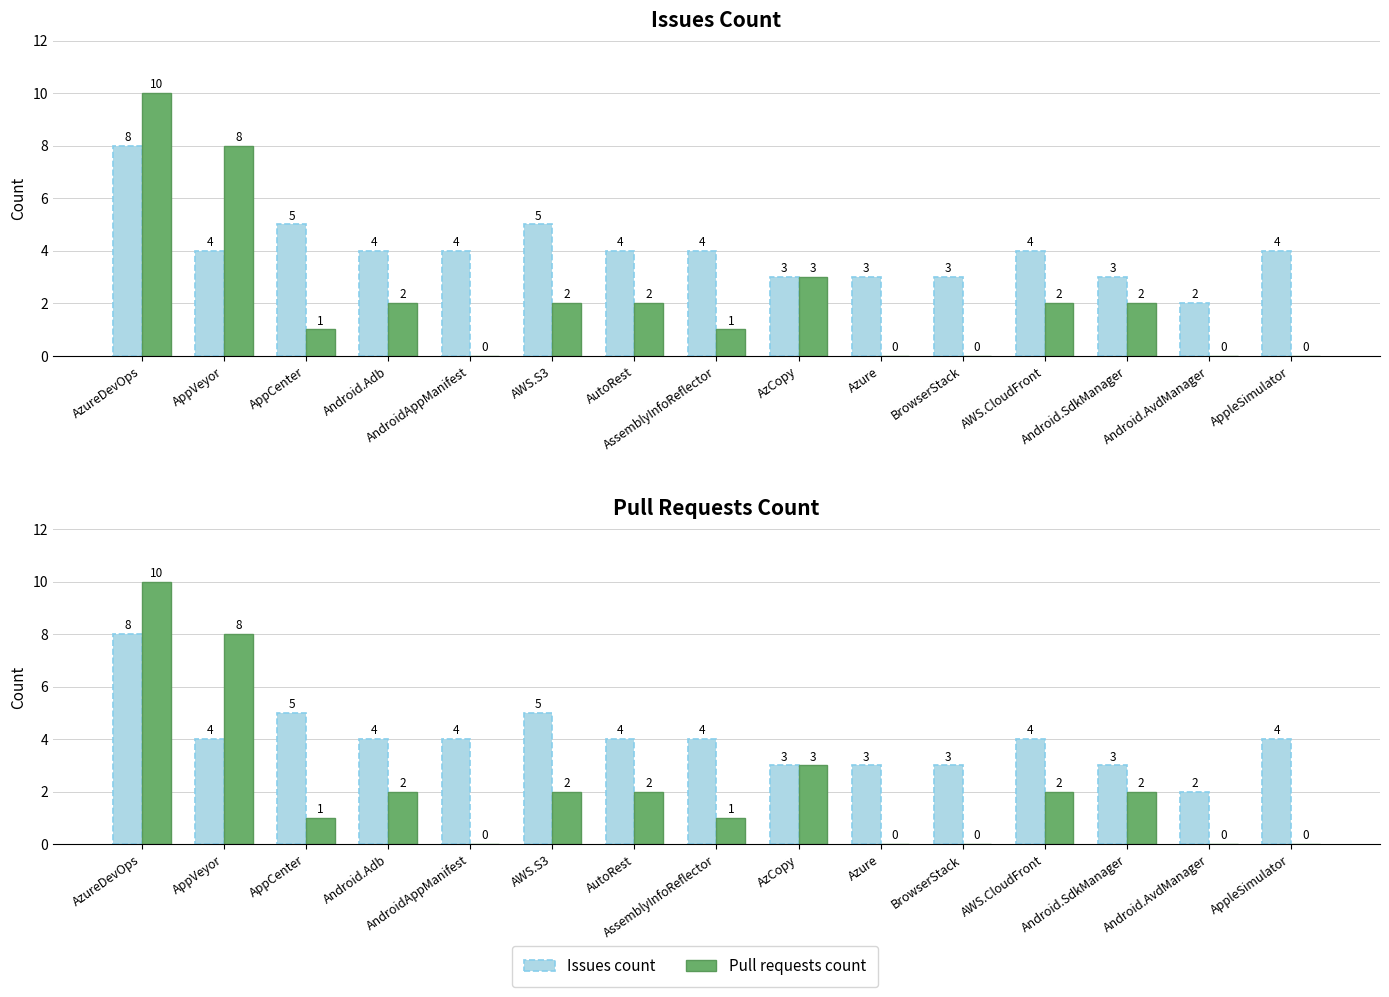

Read the Pull requests count value at AzureDevOps.

10